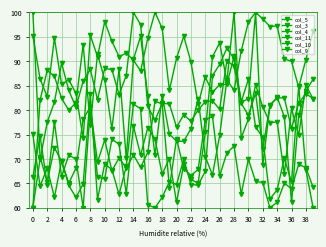

Does the chart have visible grid lines?

Yes